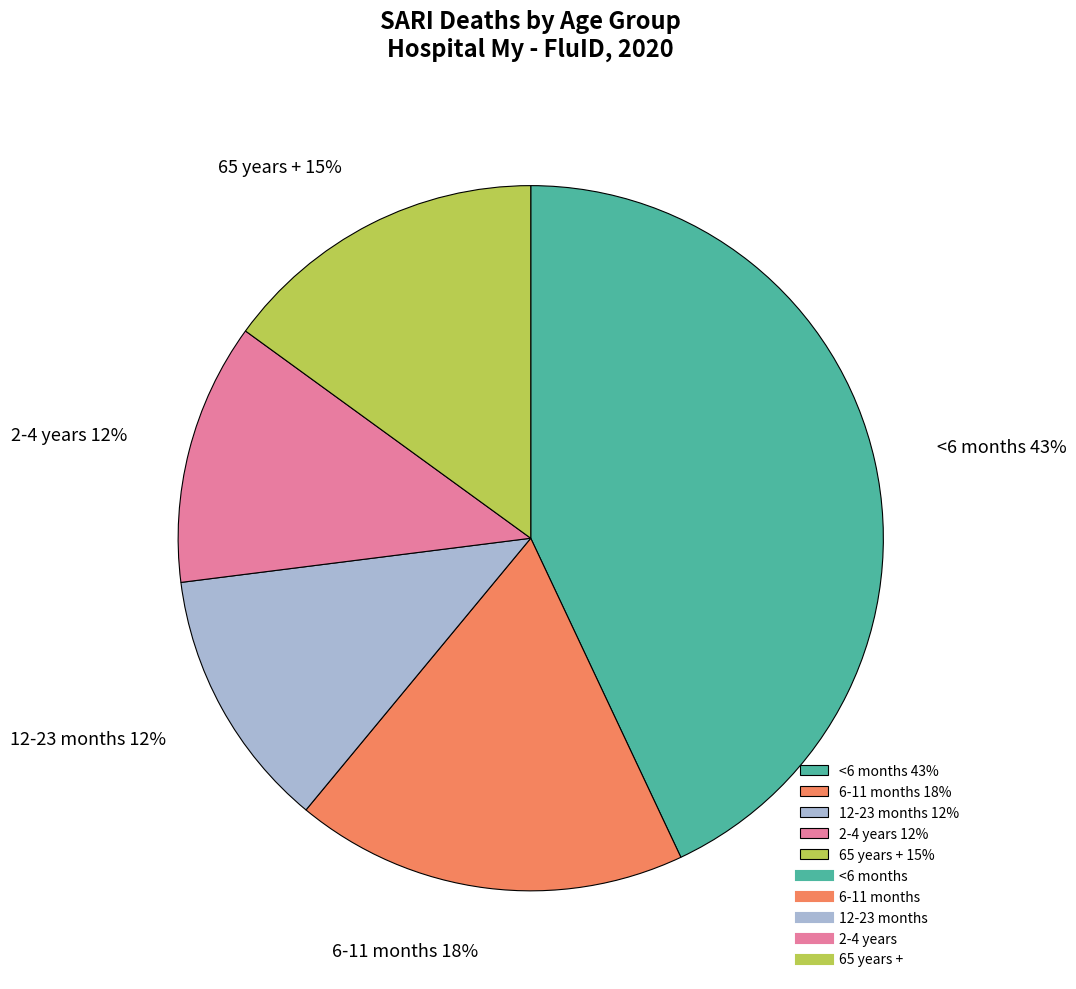

Is there a majority slice in this chart?

No